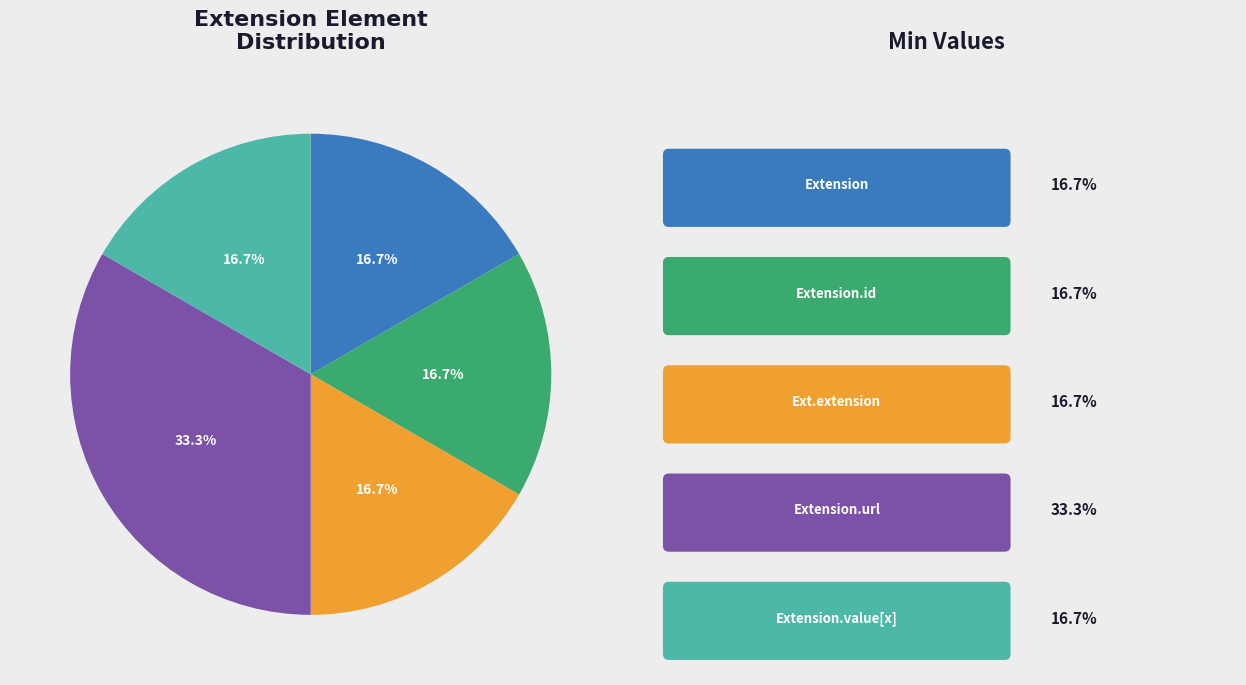

Is there any slice that represents more than half of the pie?

No